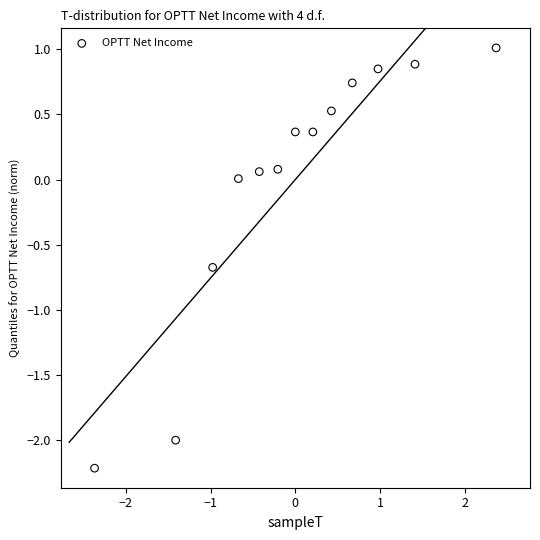

What is the range of X values (max minus min)?

4.7